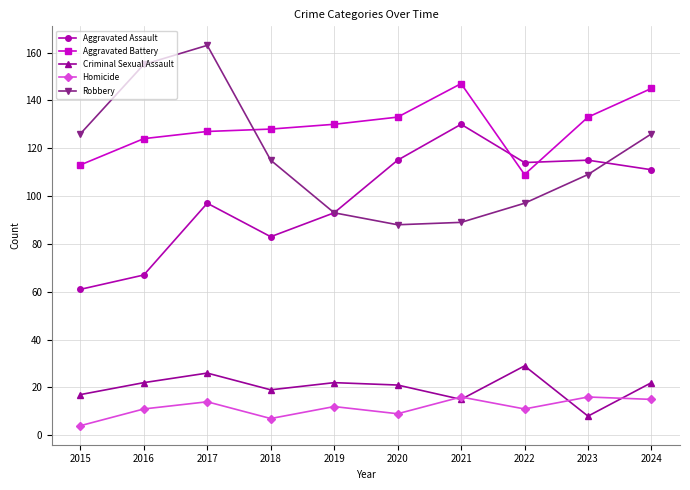

True or false: Aggravated Battery and Criminal Sexual Assault cross at least once.

False